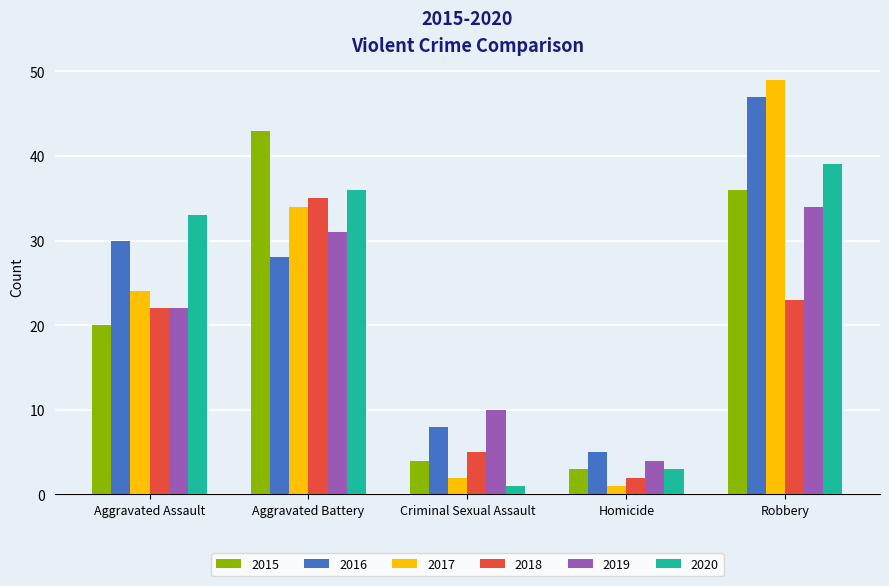

What is the sum of the 2019 values at Aggravated Assault and Robbery?

56